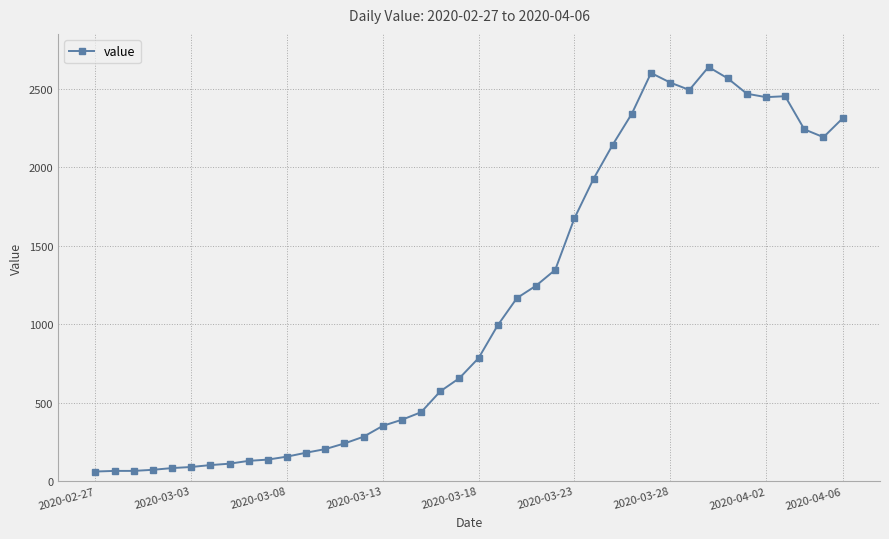

True or false: there are more than 2 points higher than both neighbors.

True